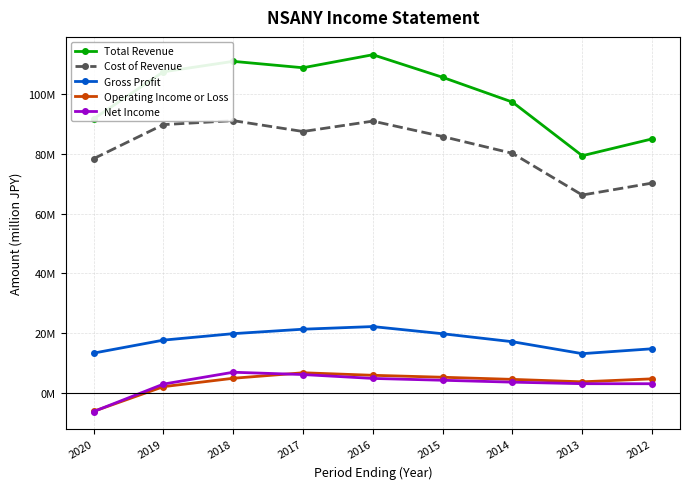

Is this an area chart (filled region under the line)?

No